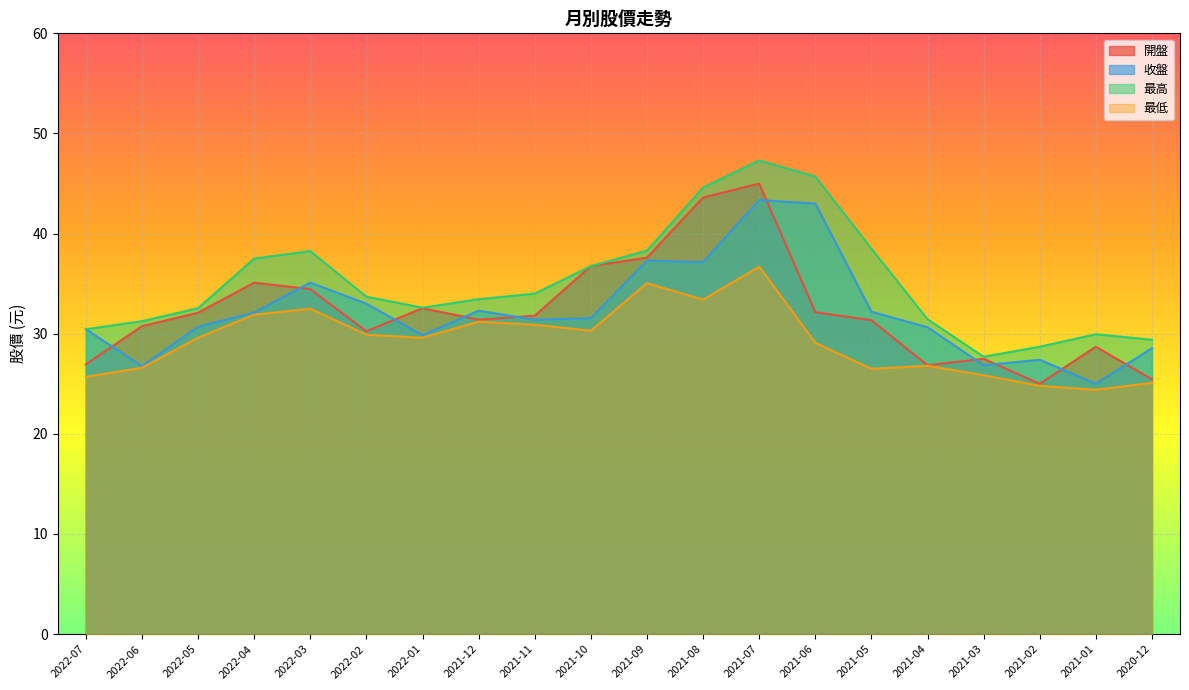

How many lines are shown in the chart?

4